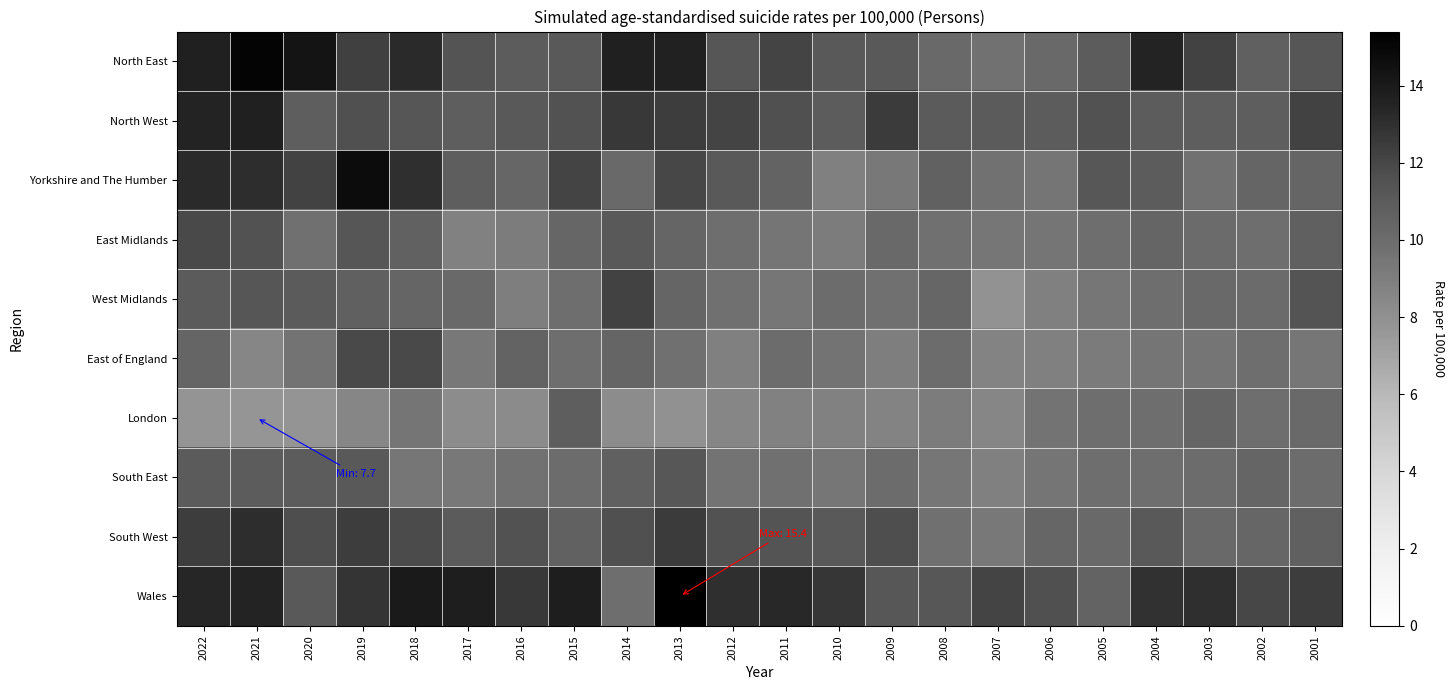

Between 2019 and 2018, which is larger?

2018